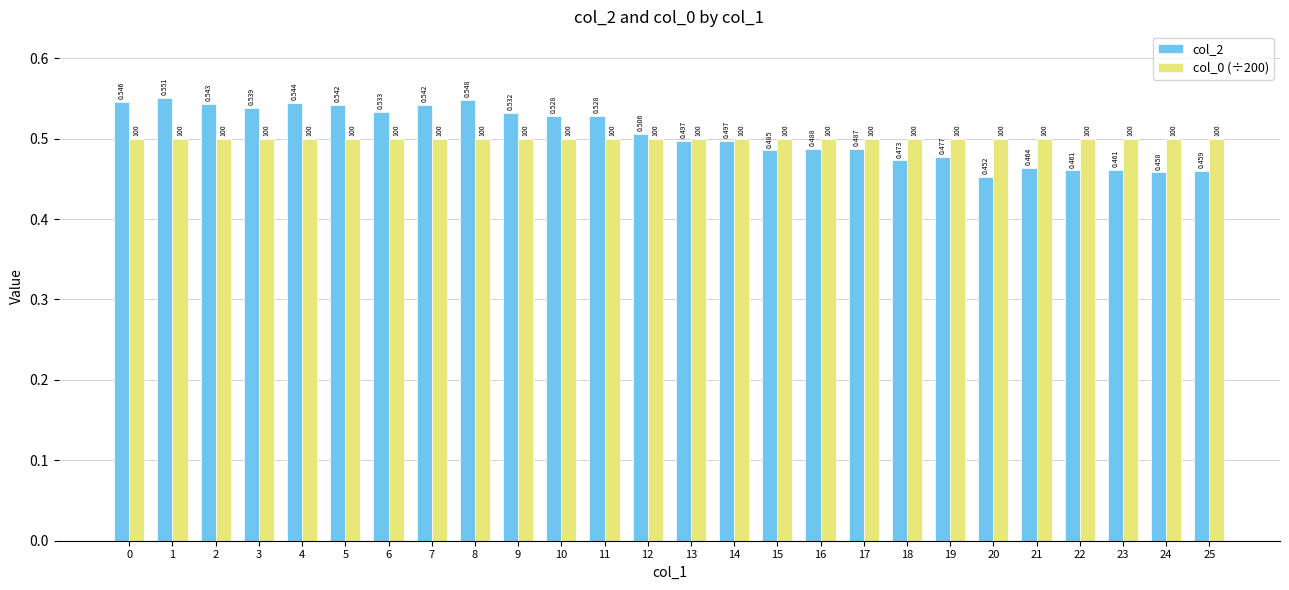

Is the value of col_2 at 24 greater than the value of col_0 (÷200) at 21?

No